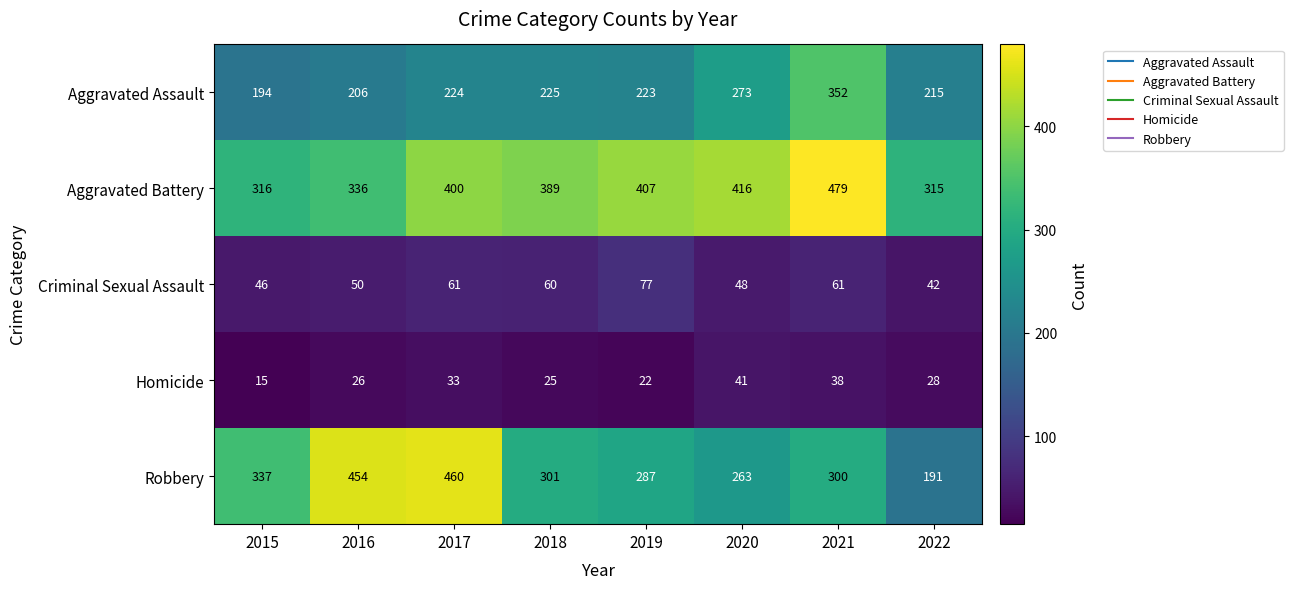

The value of Criminal Sexual Assault at 2021 is 61. True or false?

True